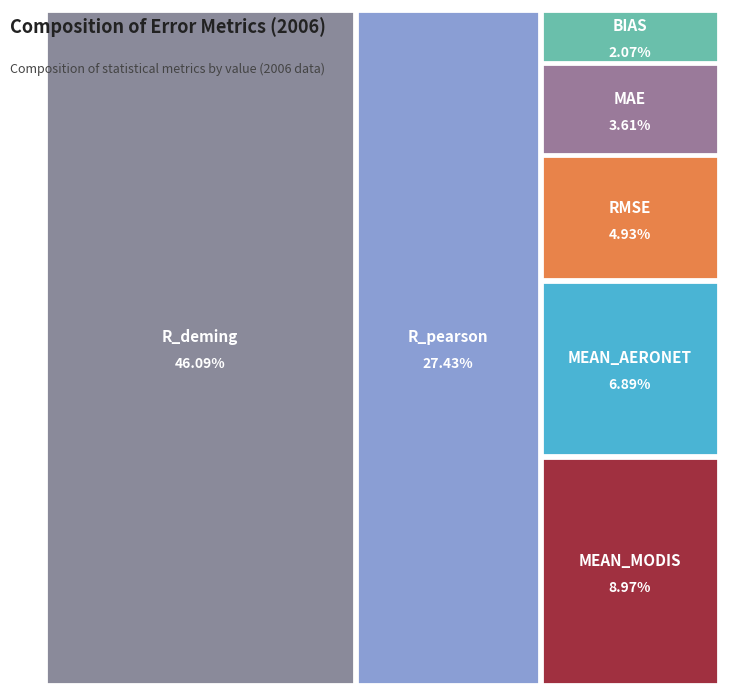

Rank the categories by value from lowest to highest.

BIAS, MAE, RMSE, MEAN_AERONET, MEAN_MODIS, R_pearson, R_deming